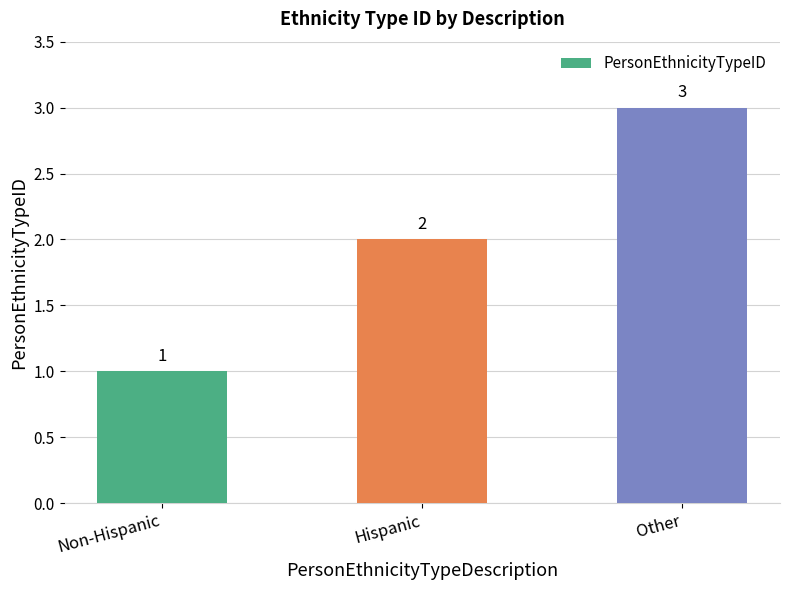

What is the sum of all values?

6